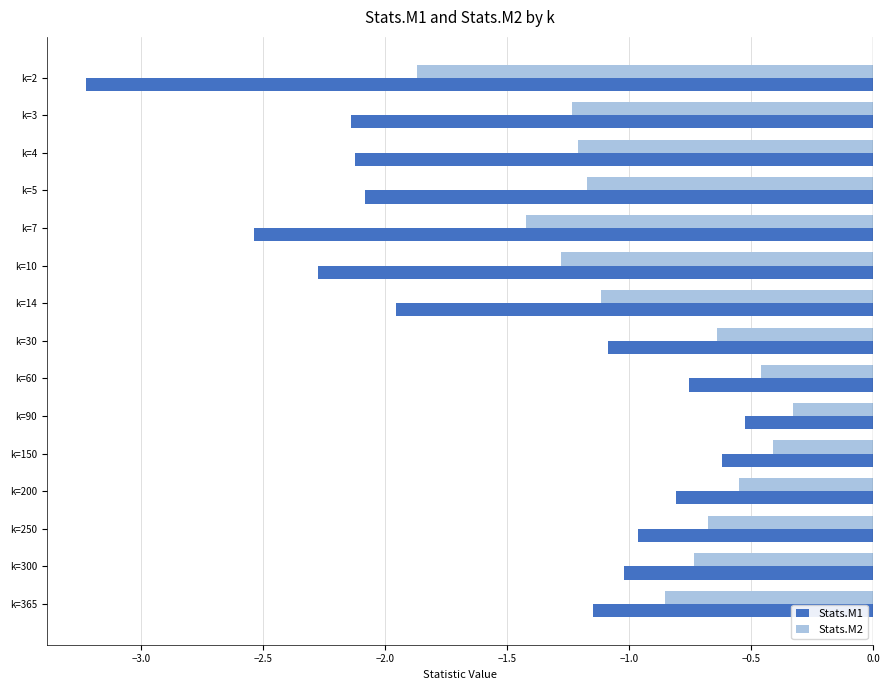

The value of Stats.M2 at k=200 is -0.5. True or false?

True